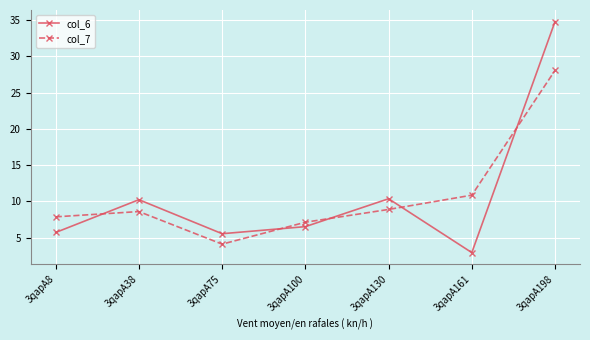

What is the sum of all col_6 values?

76.1